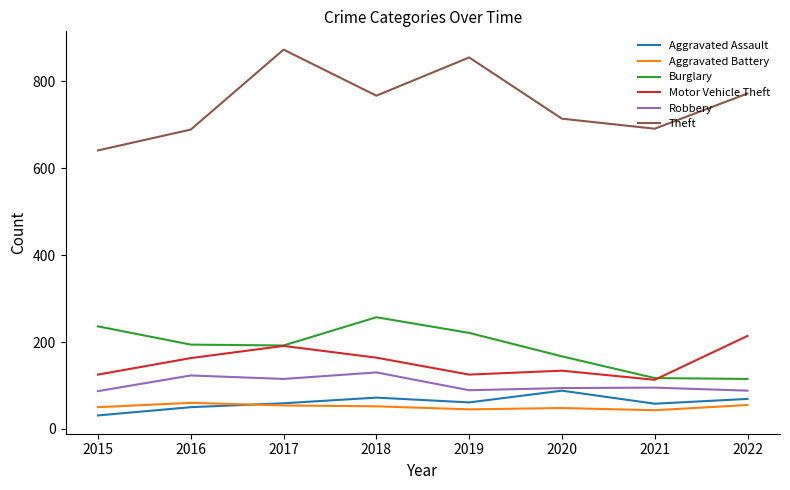

What is the sum of the Theft values at 2016 and 2021?

1380